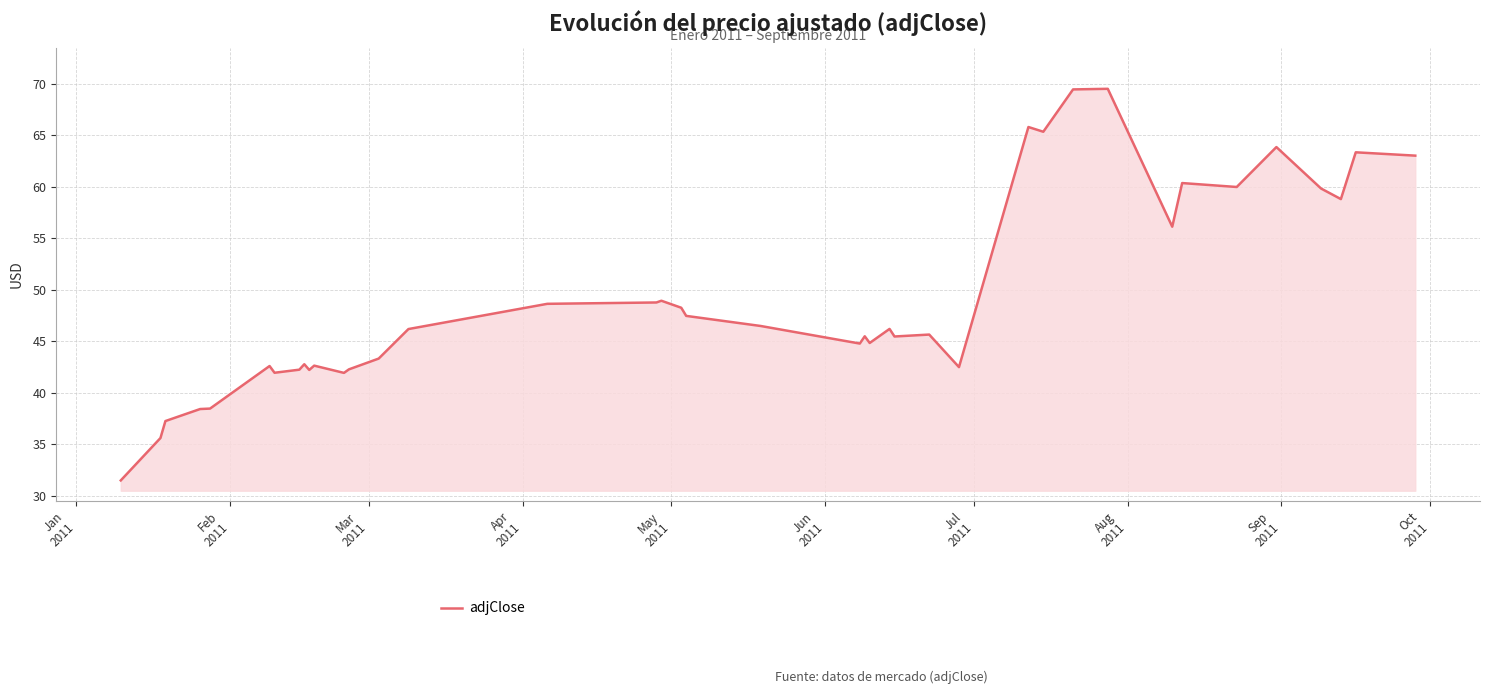

How many series are shown in this chart?

1